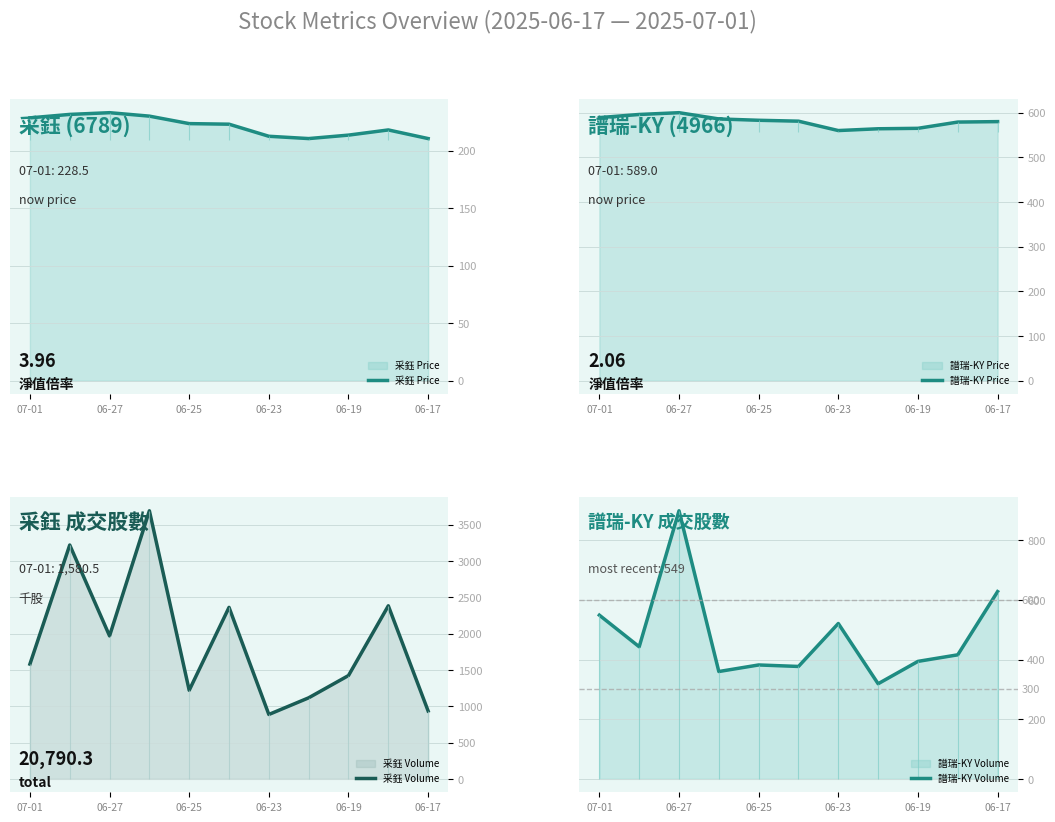

The 采鈺 Price series shows 223.5 at 06-25. True or false?

True